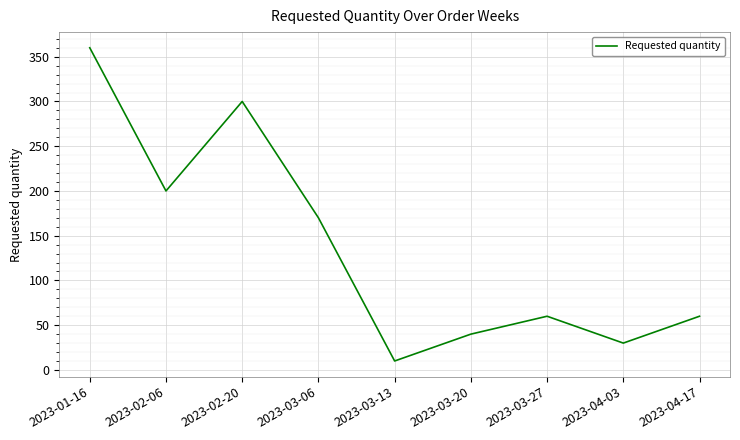

What is the average value?

137